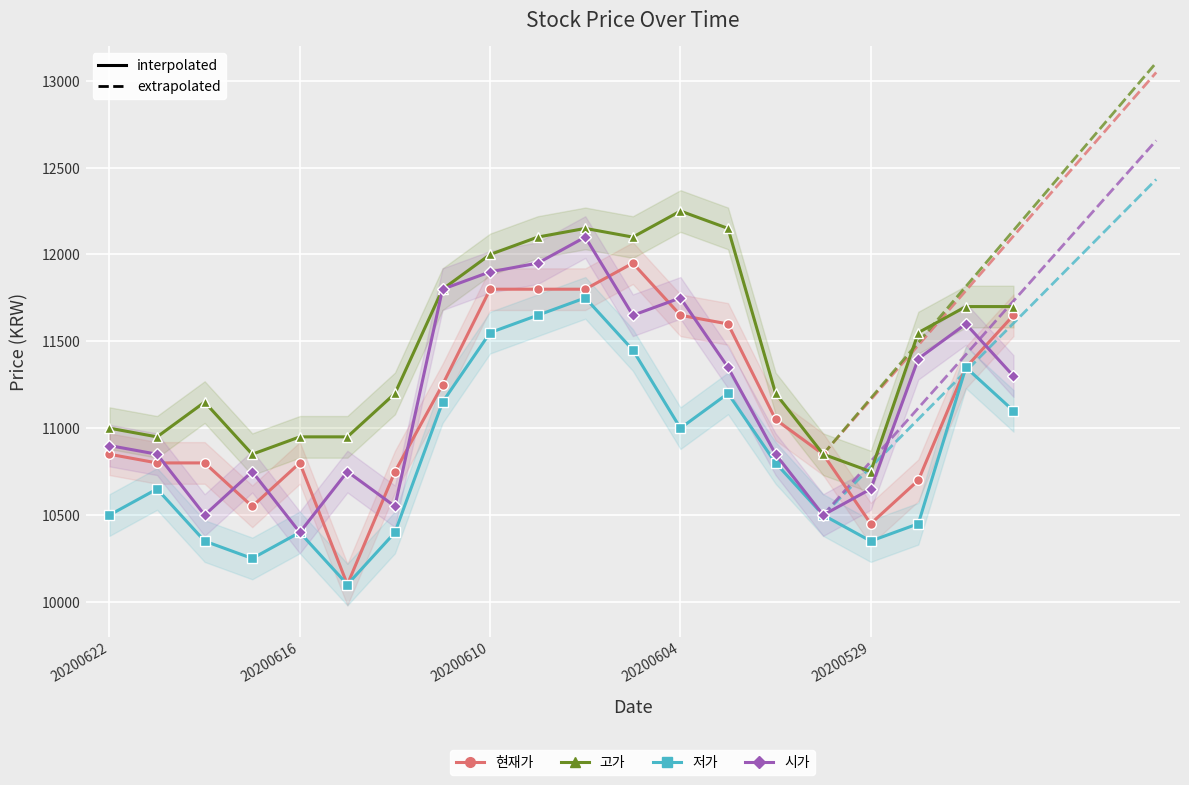

Is it true that 저가 equals 10800 at 14?

True